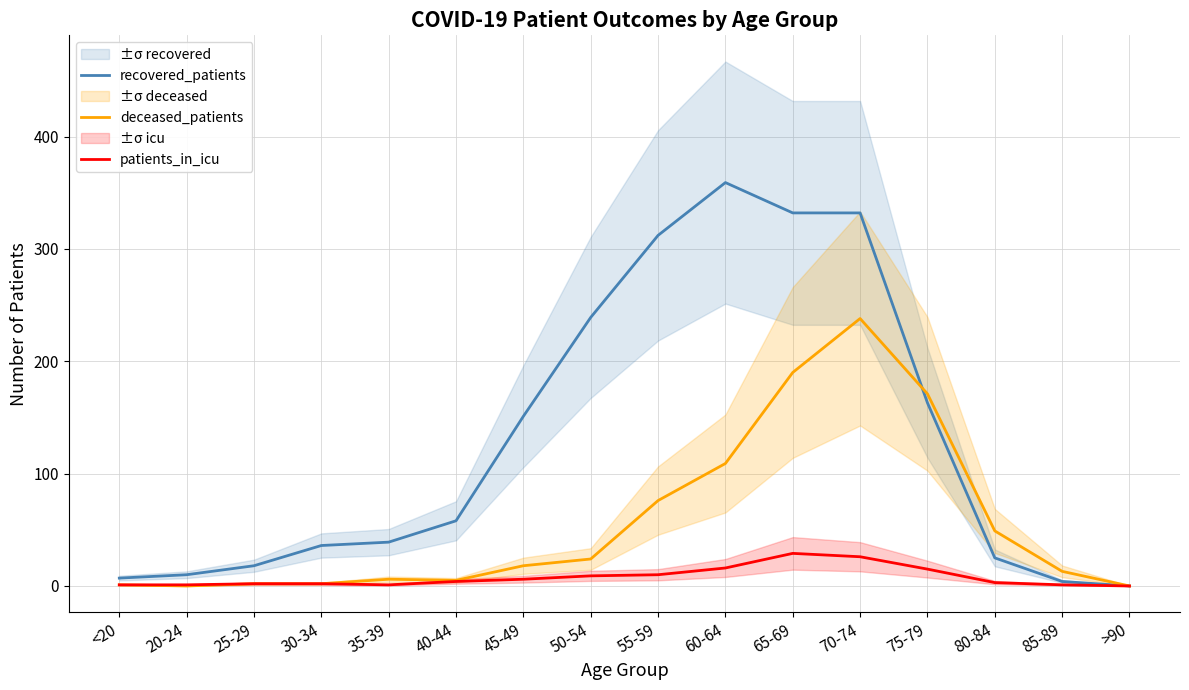

Reading left to right, list all the values displayed in this chart.

recovered_patients: 7	10	18	36	39	58	151	239	312	359	332	332	163	25	4	0
deceased_patients: 1	0	2	2	6	5	18	24	76	109	190	238	171	49	13	0
patients_in_icu: 1	1	2	2	1	4	6	9	10	16	29	26	15	3	1	0